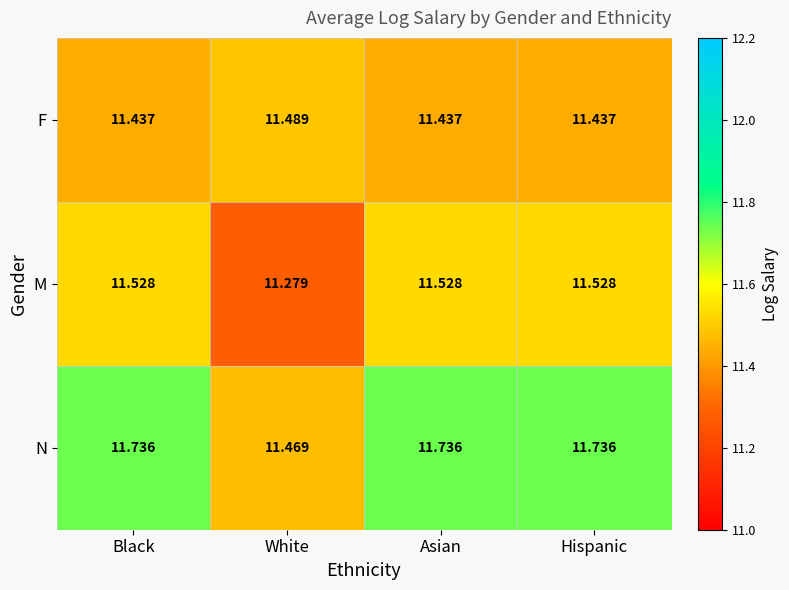

Is the value of F at Hispanic greater than the value of M at White?

Yes